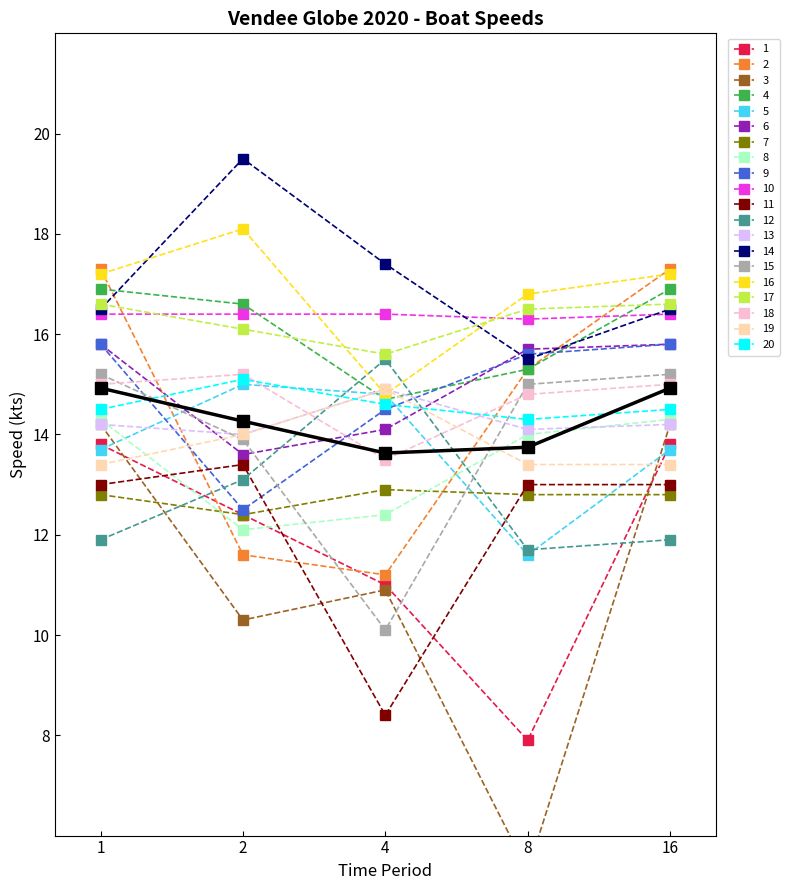

True or false: the data shows 23.7 at 1.

False